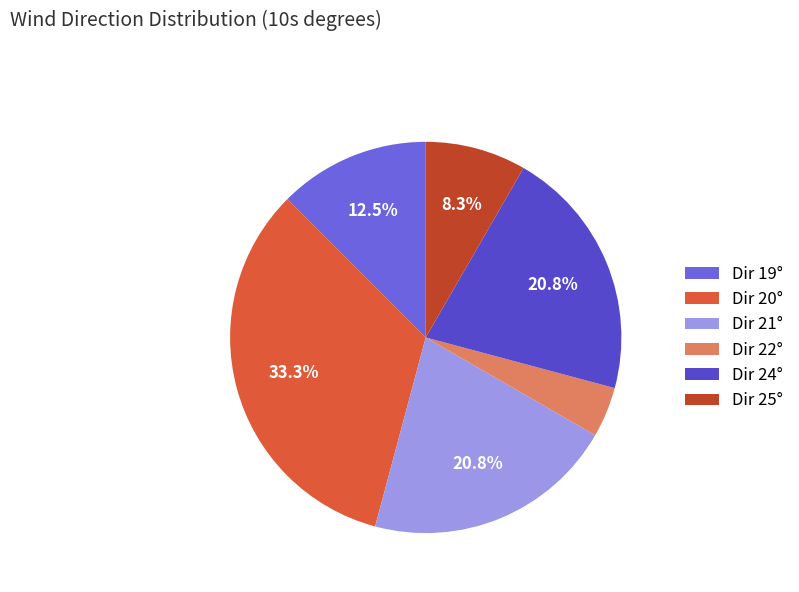

Is there any slice that represents more than half of the pie?

No